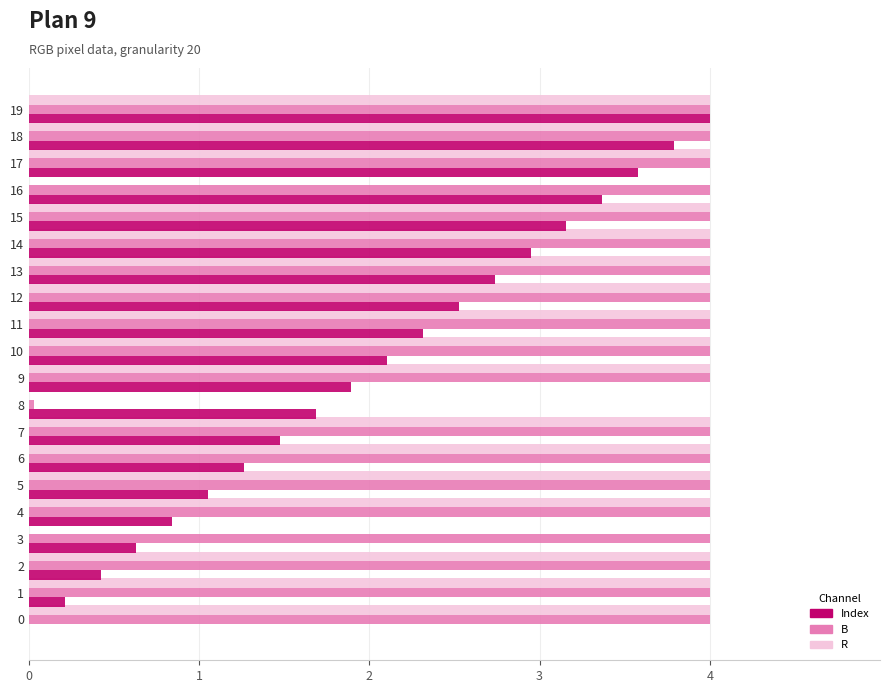

What is the sum of the R values at 3 and 17?

4.0